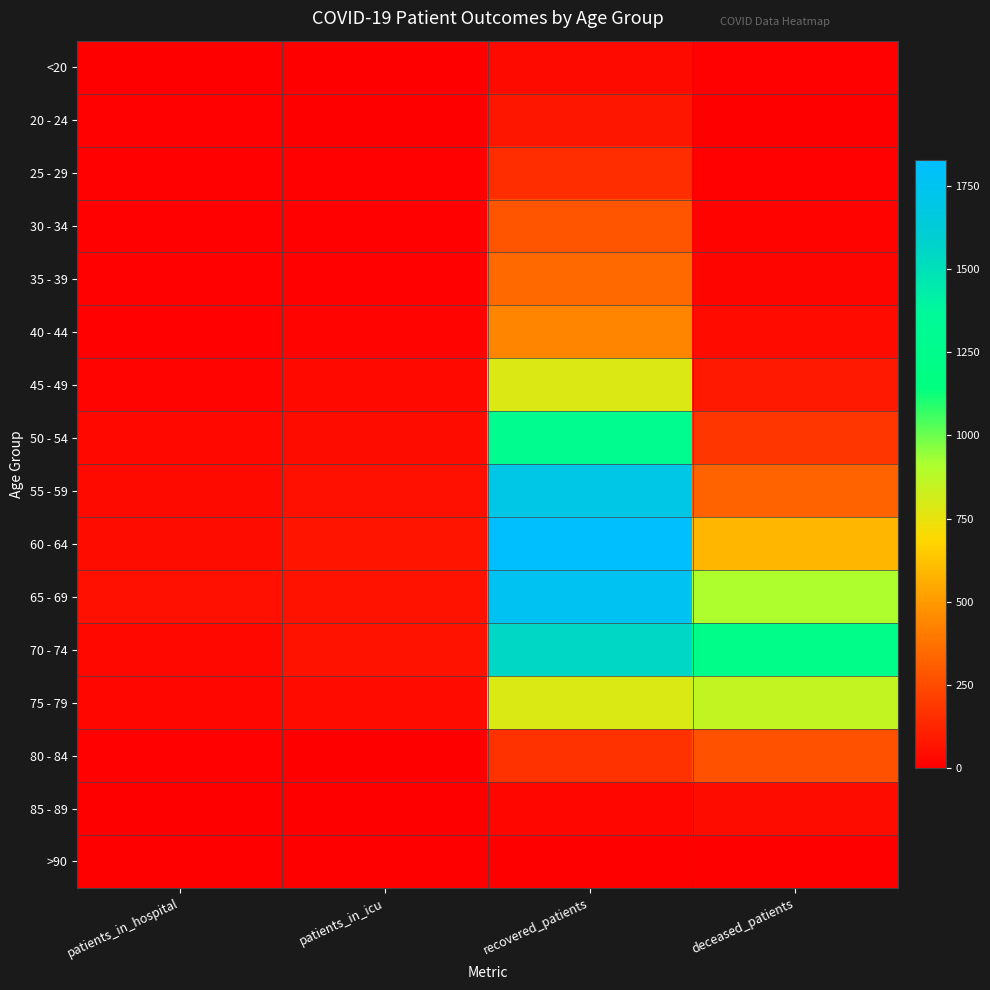

Which has a higher value, patients_in_icu or patients_in_hospital?

patients_in_hospital